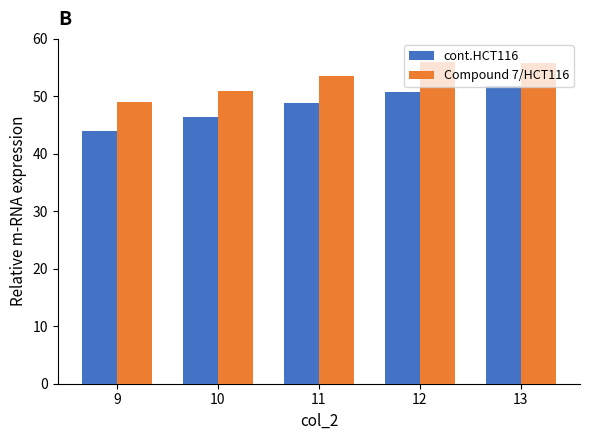

What is the spread (max minus min) of values at 9?

5.0